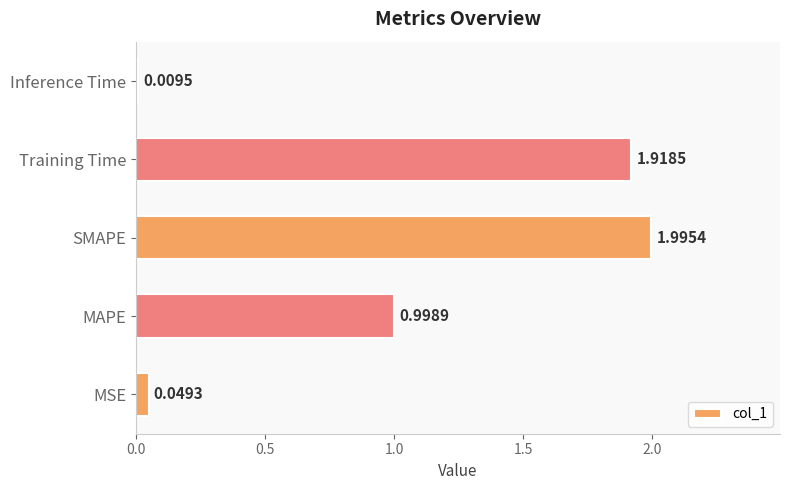

What is the sum of all values?

5.0